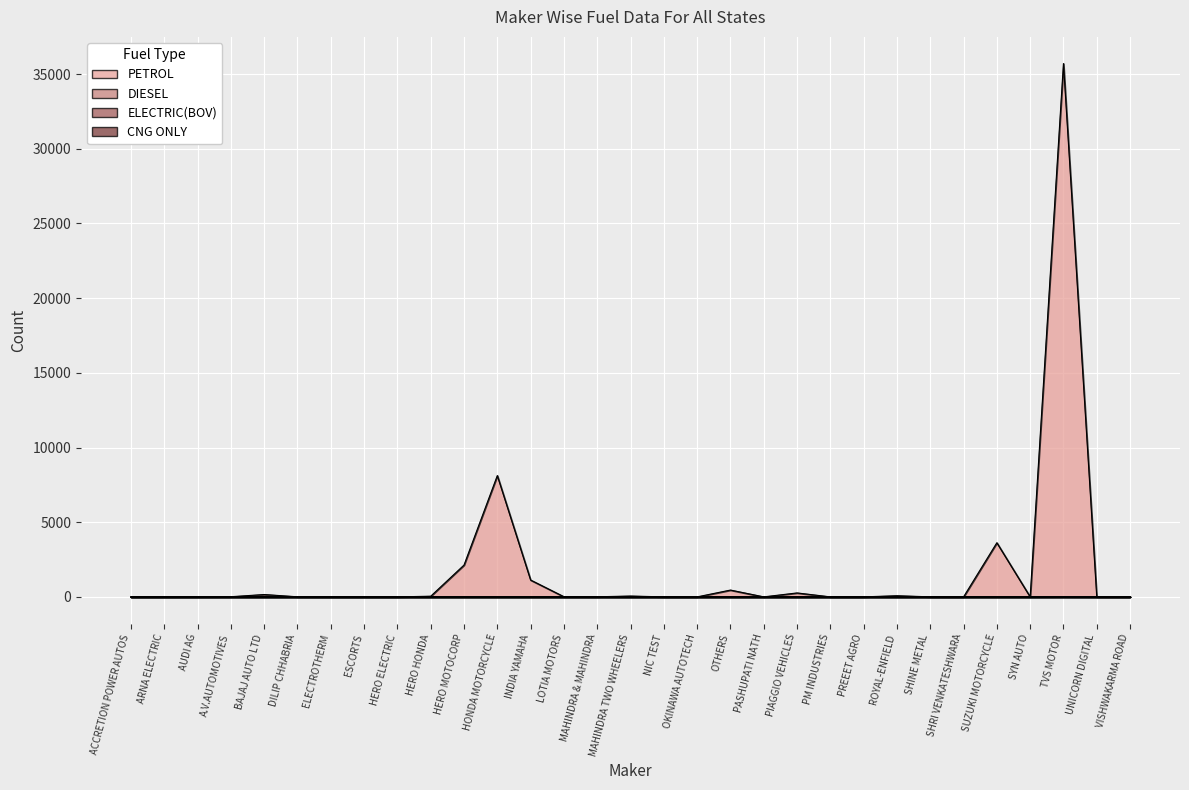

Reading left to right, extract all data points from this chart.

PETROL: 0	0	4	11	158	5	0	1	0	45	2131	8121	1127	10	7	56	1	0	456	1	264	1	1	77	3	0	3624	1	35705	2	1
DIESEL: 0	0	0	0	1	0	0	0	0	0	0	0	0	0	1	0	0	0	0	0	0	0	0	0	0	0	0	0	5	0	0
ELECTRIC(BOV): 0	0	0	0	0	0	2	0	1	0	0	0	0	0	0	0	0	2	4	0	0	0	0	0	0	0	0	0	1	0	0
CNG ONLY: 0	0	0	0	0	0	0	0	0	0	0	0	0	0	0	0	0	0	0	0	0	0	0	0	0	0	0	0	1	0	0